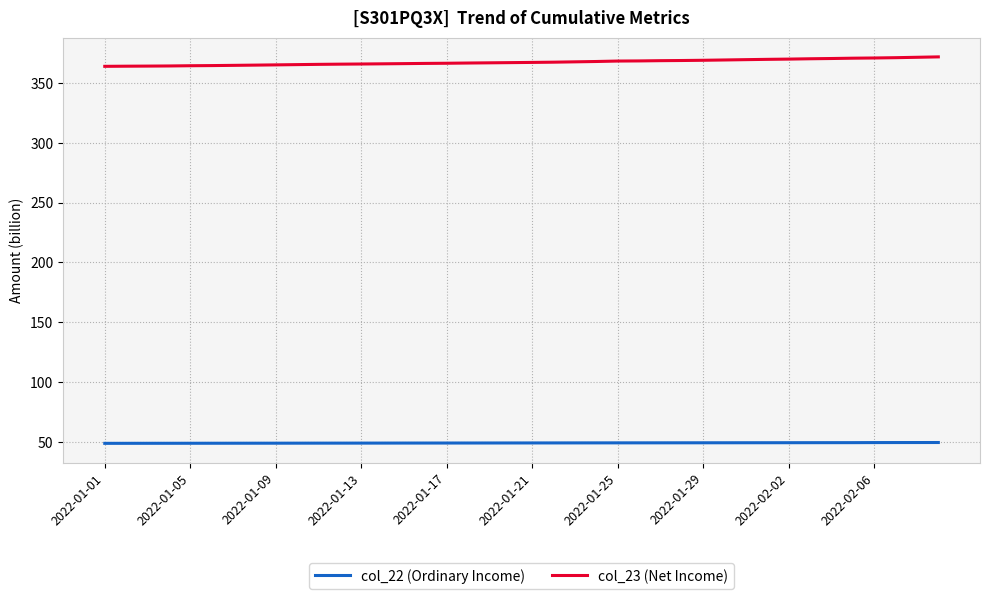

How many values in the col_22 (Ordinary Income) series are below 49?

20